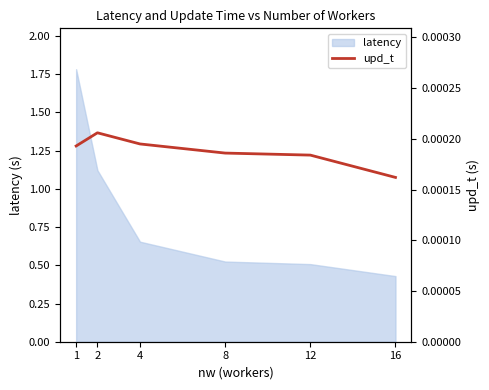

True or false: the data shows 0.0 at 2.

False